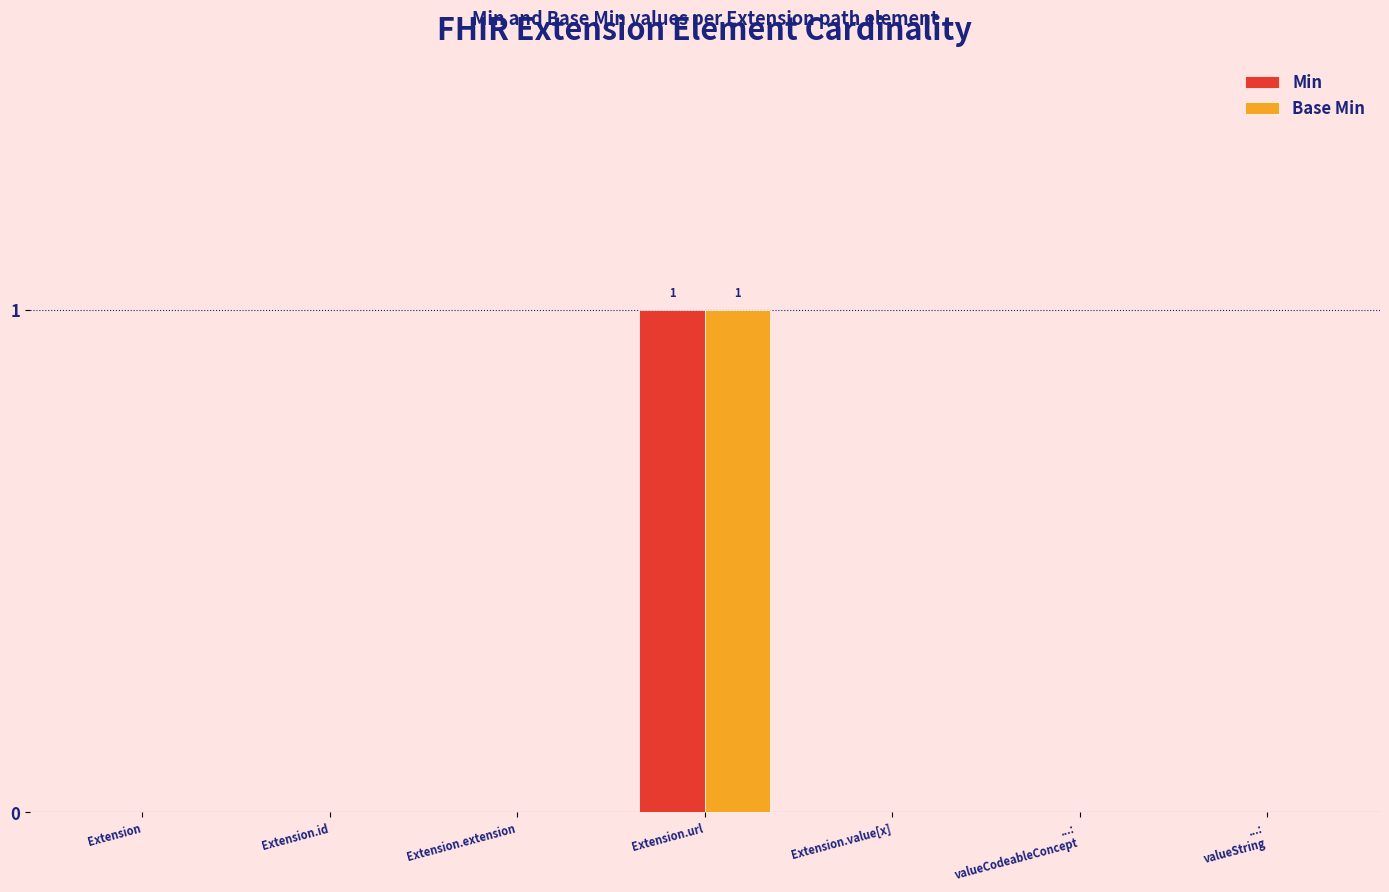

Which category has the highest value across all series?

Extension.url